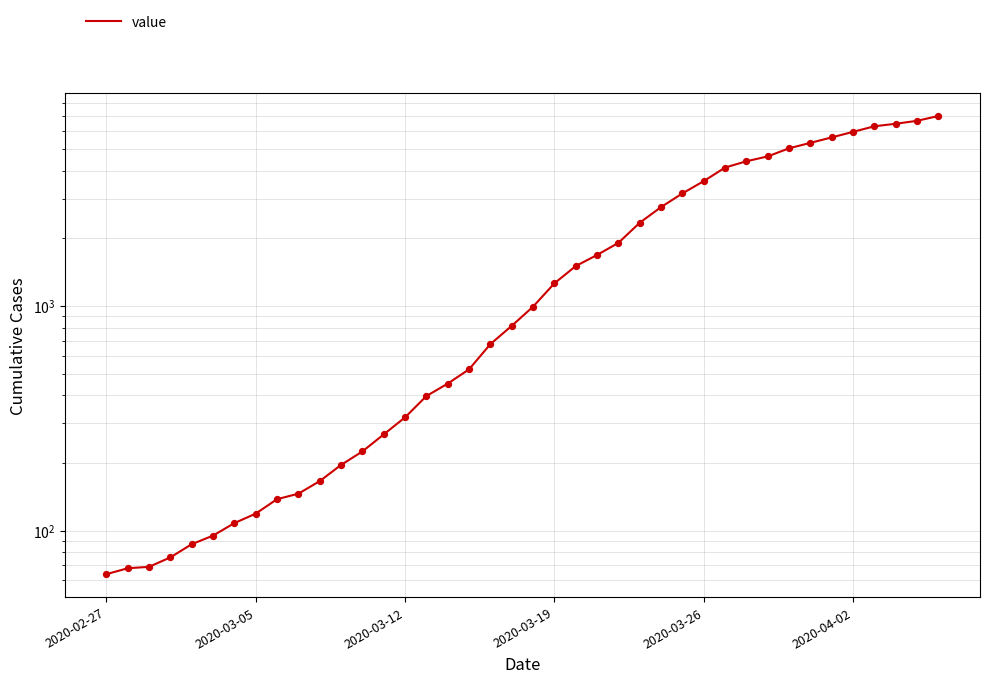

What is the change in value from 2020-04-02 to 22?

+1409